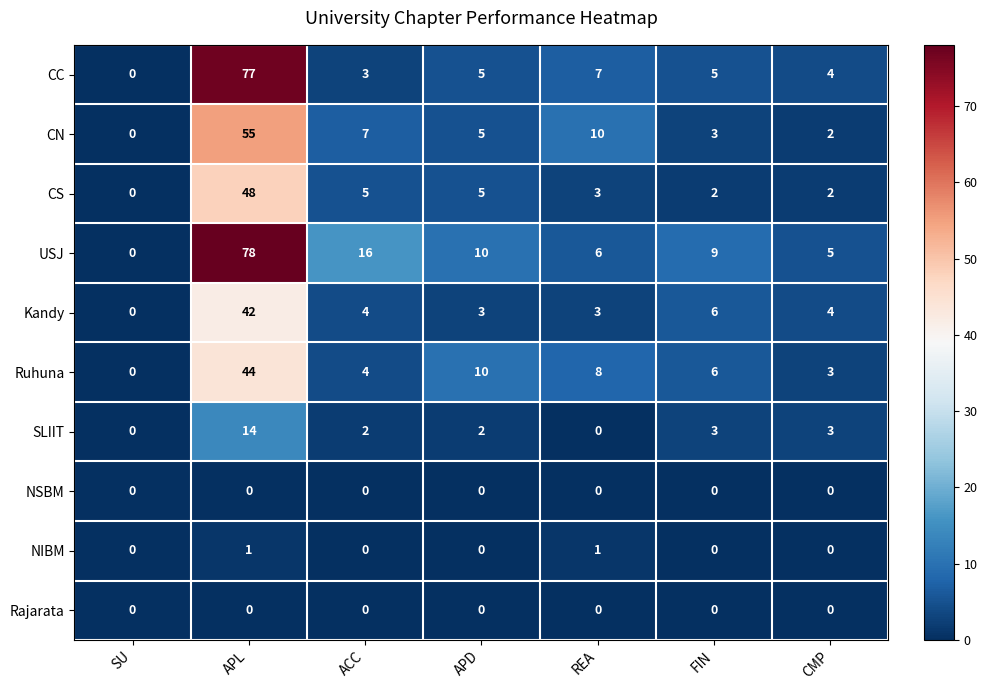

What is the maximum value for Ruhuna?

44